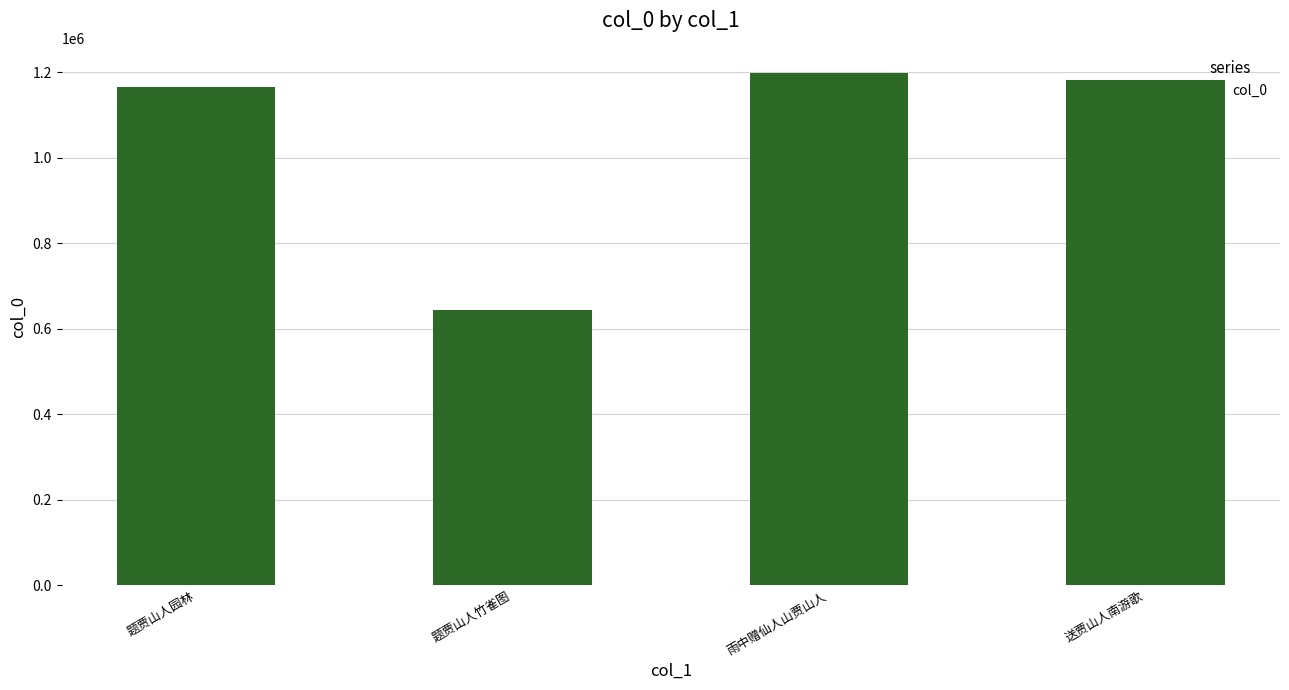

Rank the categories by value from highest to lowest.

雨中赠仙人山贾山人, 送贾山人南游歌, 题贾山人园林, 题贾山人竹雀图